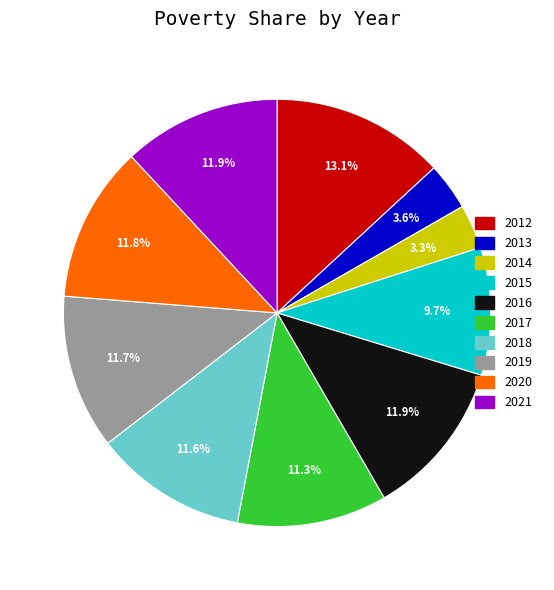

Approximately how many times larger is the value at 2015 compared to 2017?

0.9